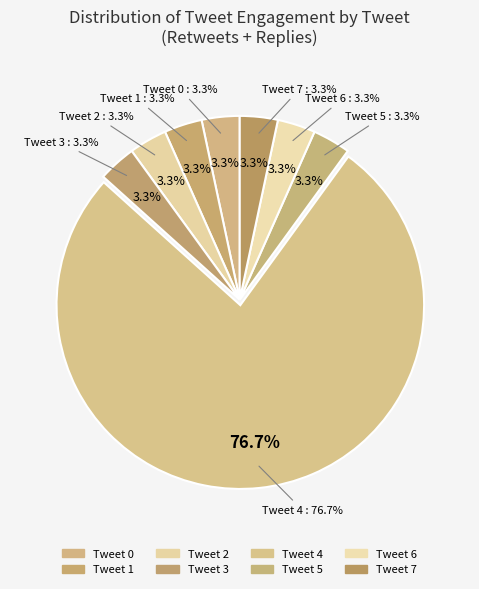

Which slice is the smallest?

Tweet 7